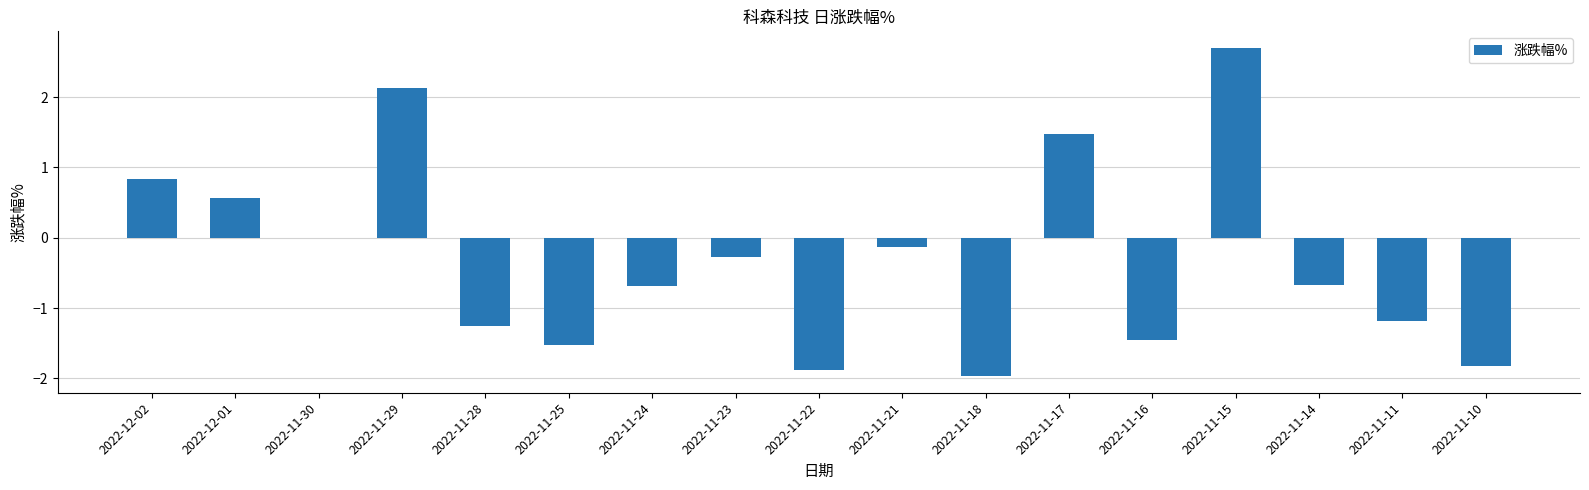

What is the sum of all values?

-5.2